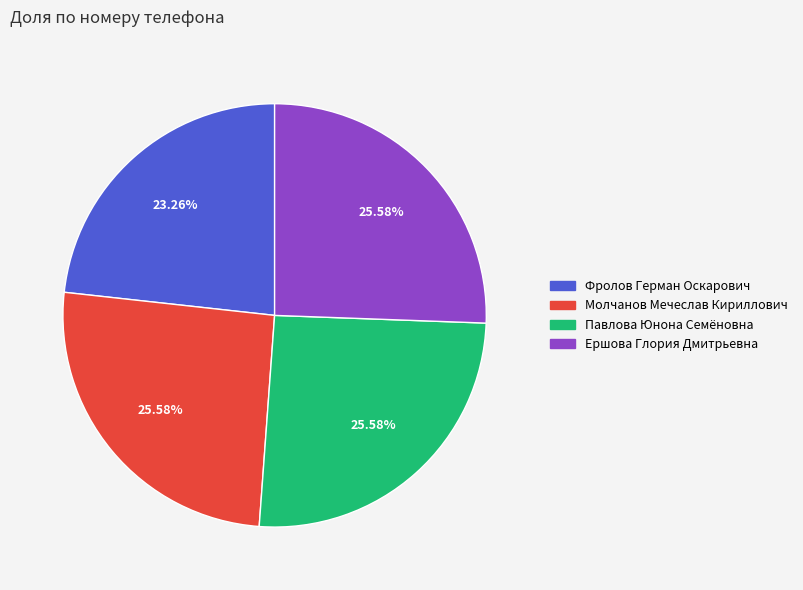

What is the ratio of the value at Ершова Глория Дмитрьевна to the value at Фролов Герман Оскарович?

1.1